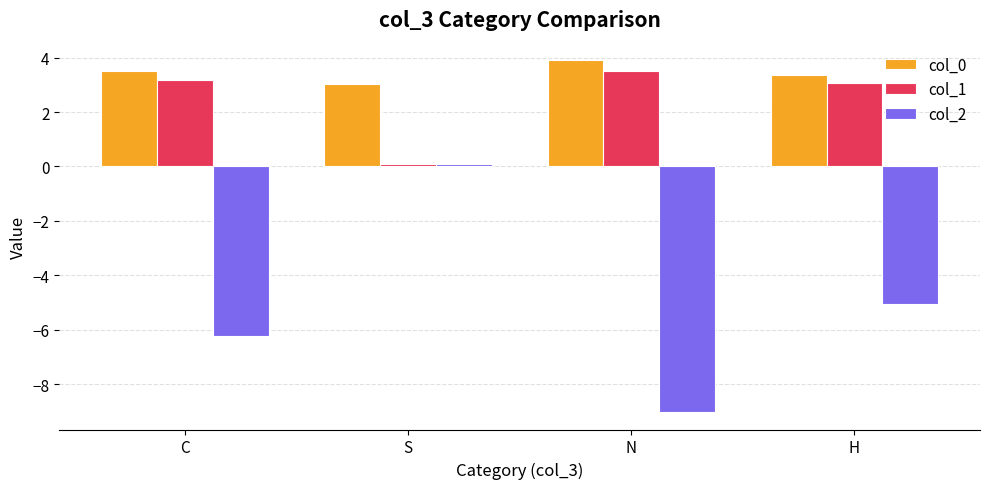

What is the spread (max minus min) of values at S?

3.0